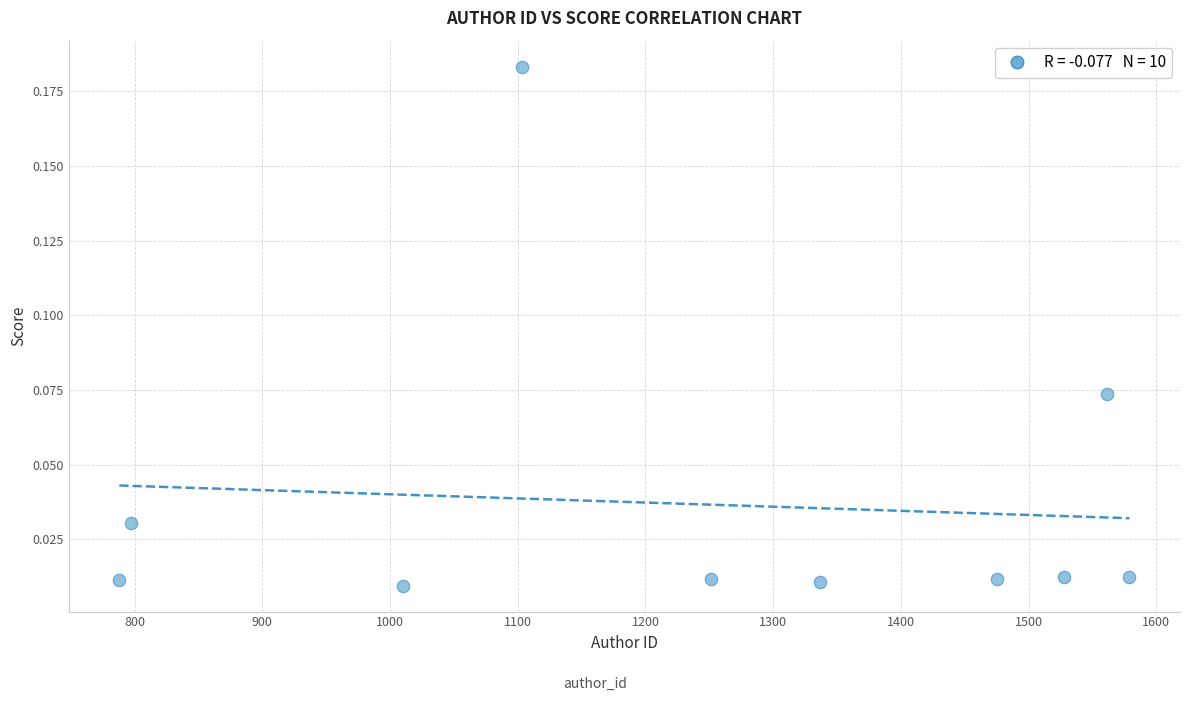

What is the average X value?

1242.9